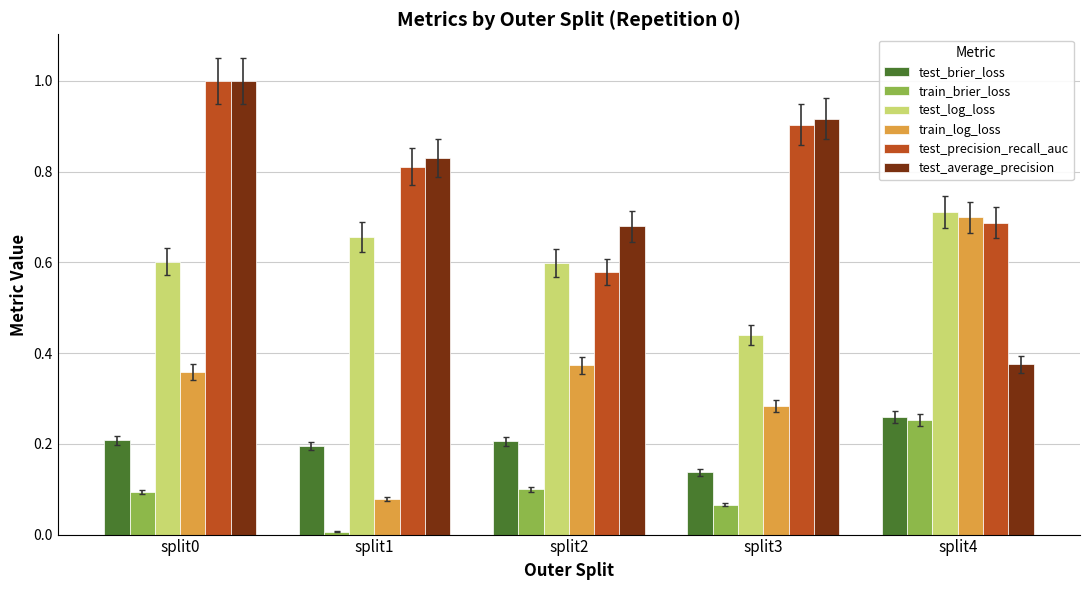

The test_average_precision series shows 0.1 at split4. True or false?

False